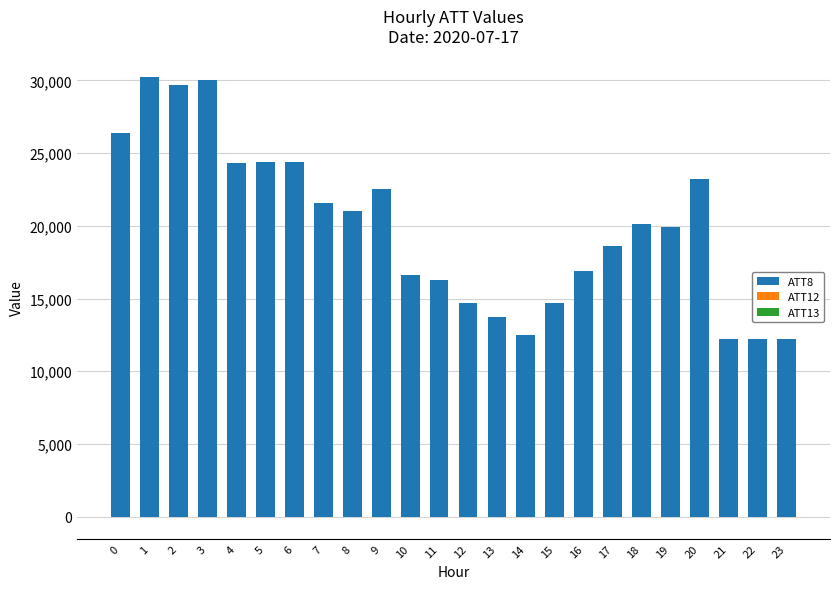

What are all the series names shown in the legend?

ATT8, ATT12, ATT13